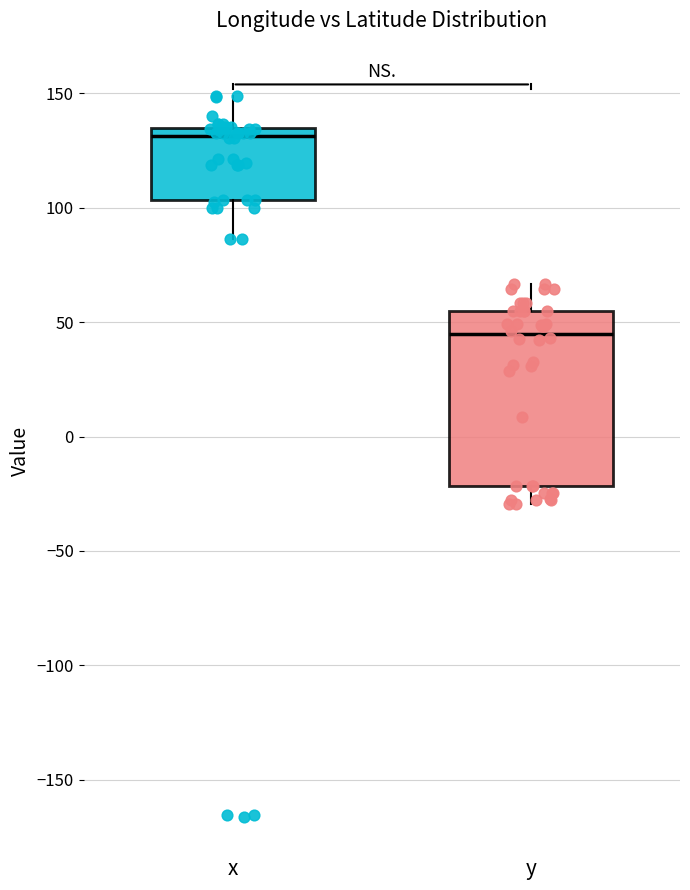

Where does the upper whisker of the box for x end on the y-axis? The values are not printed on the chart, so give them approximately, as read against the axis.

150